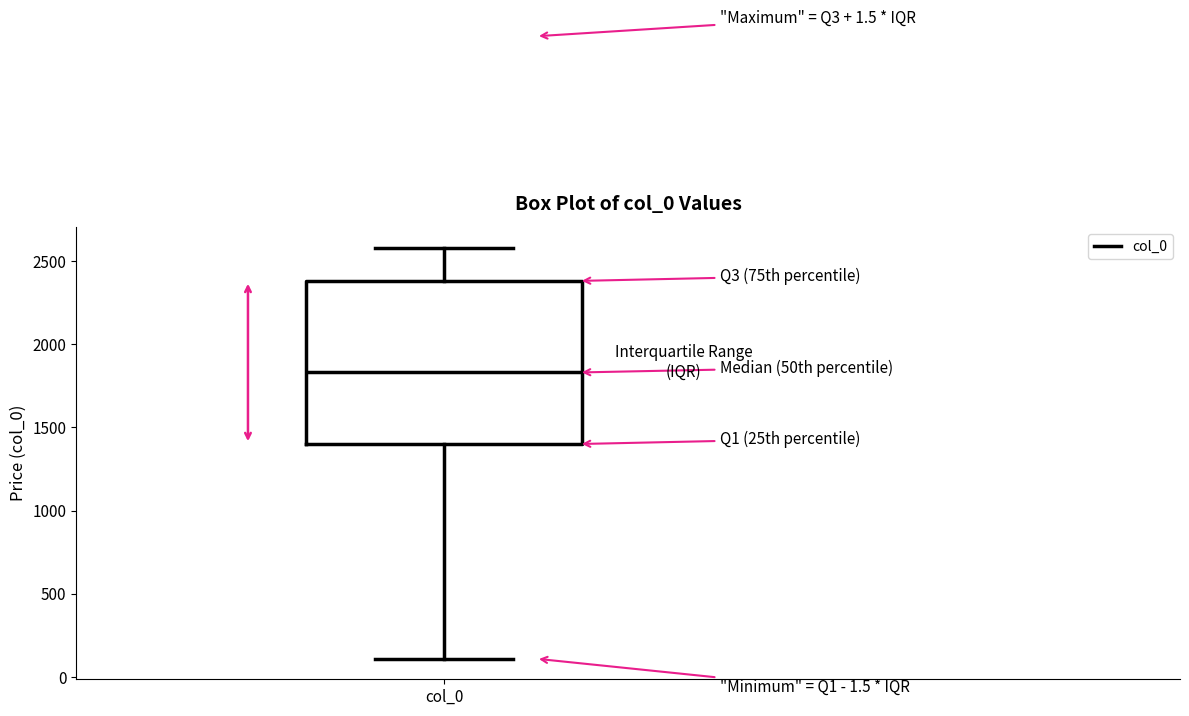

Transcribe this box plot: give where the median line is, the range the box spans, and where the two whiskers end, as read against the y-axis. The values are not printed on the chart, so give them approximately, as read against the axis.

median 1850, box 1400 to 2400, whiskers 100 to 2600